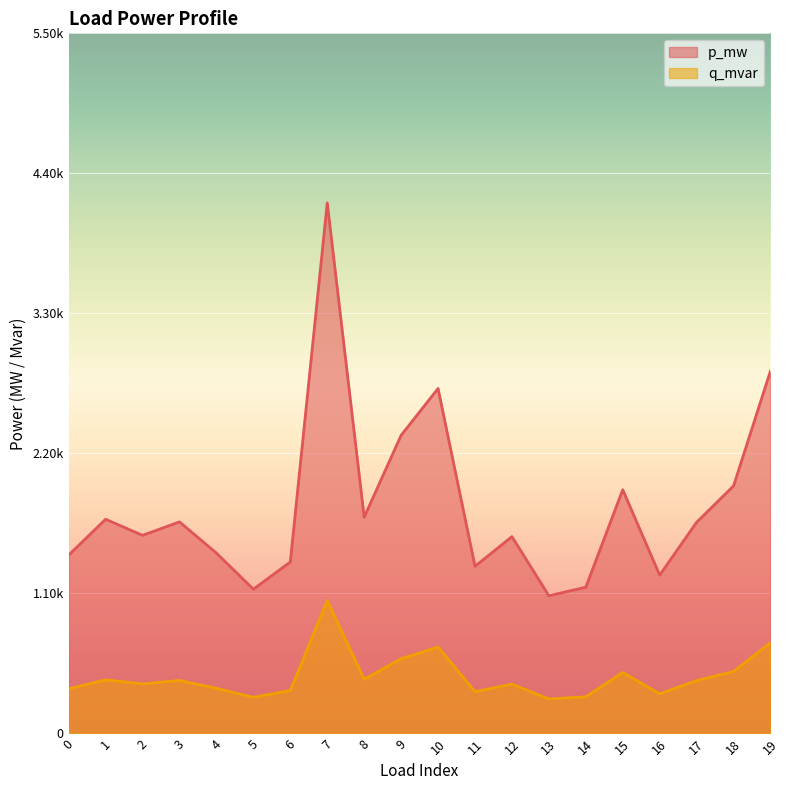

Count the q_mvar values in the range 0 to 1.

20